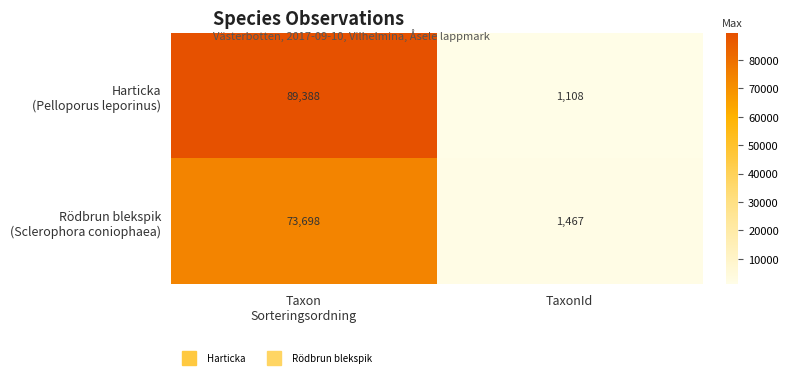

What is the smallest value displayed?

1108